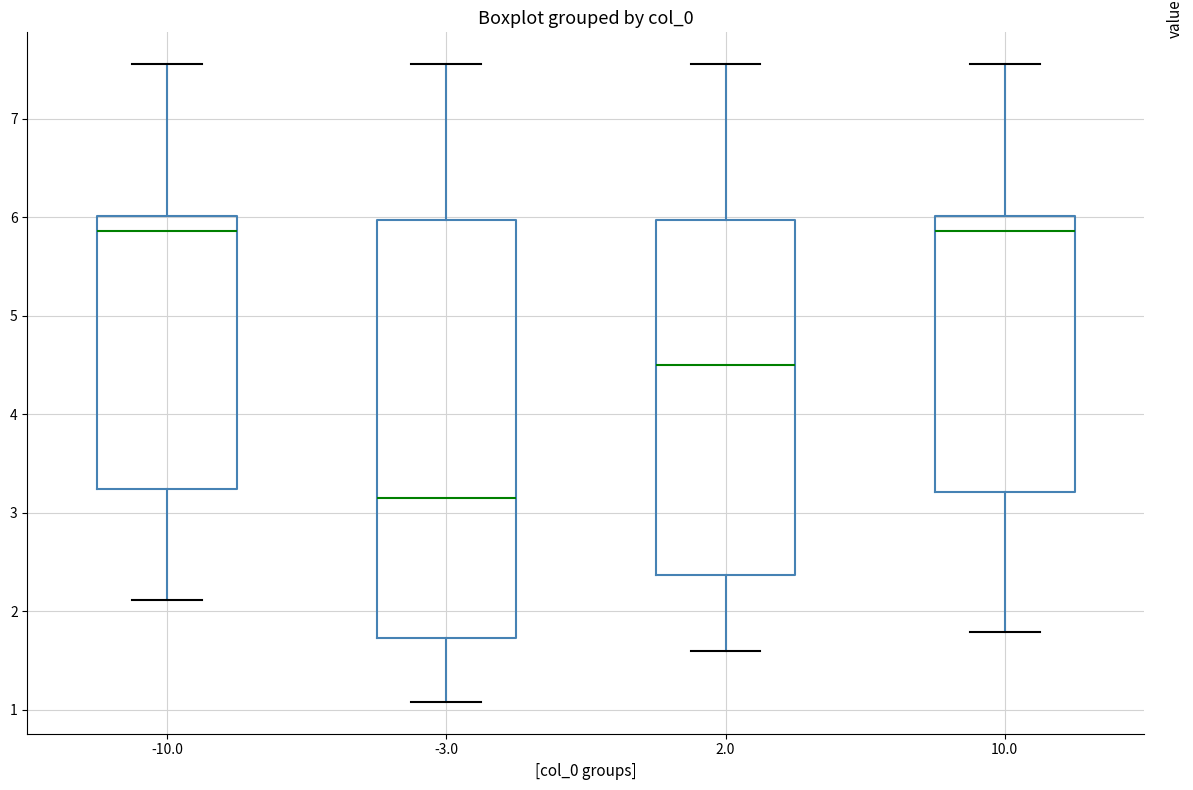

Comparing the boxes themselves (not the whiskers), which one is the tallest?

-3.0